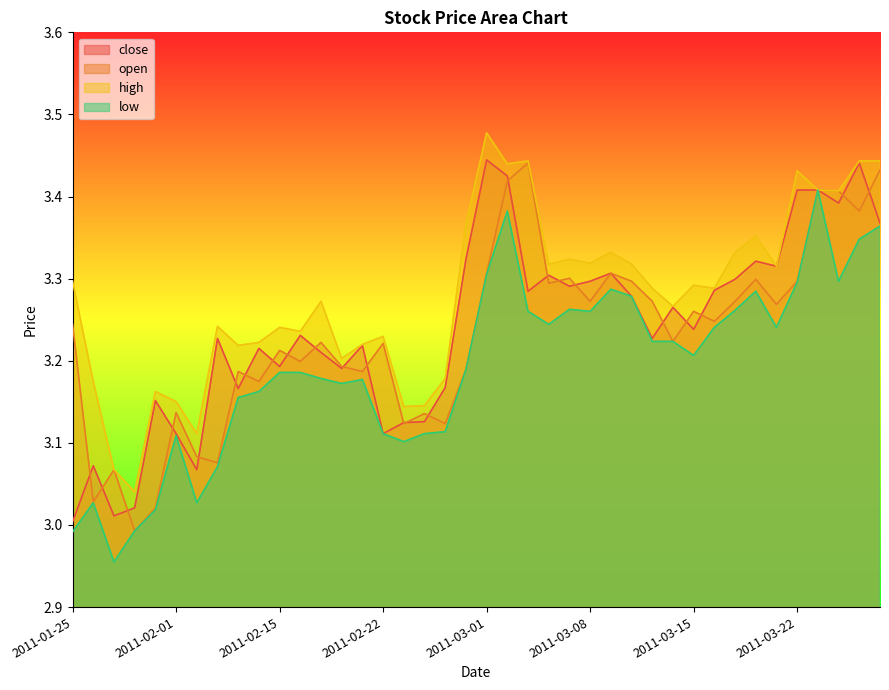

The value of close at 2011-02-01 is 3.1. True or false?

True